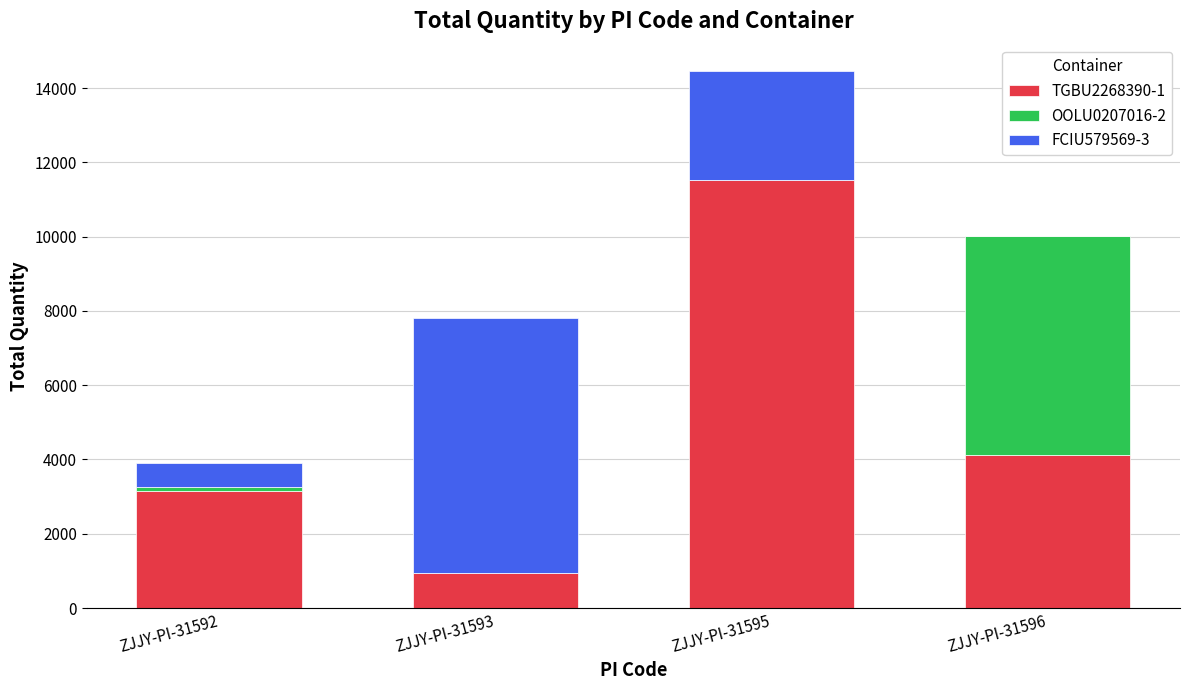

How many data points does each series have?

4